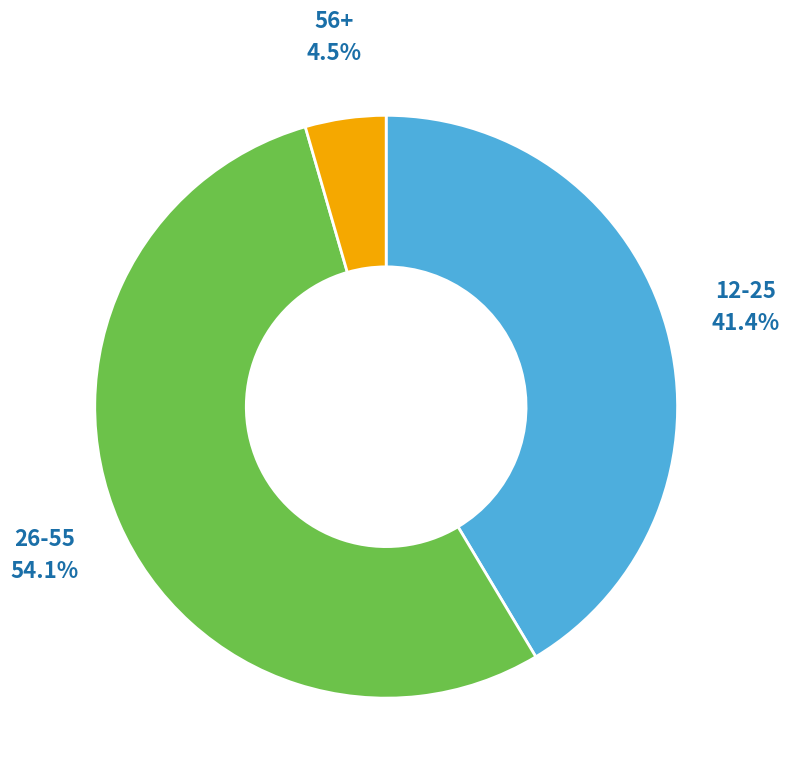

Rank the categories by value from lowest to highest.

56+, 12-25, 26-55